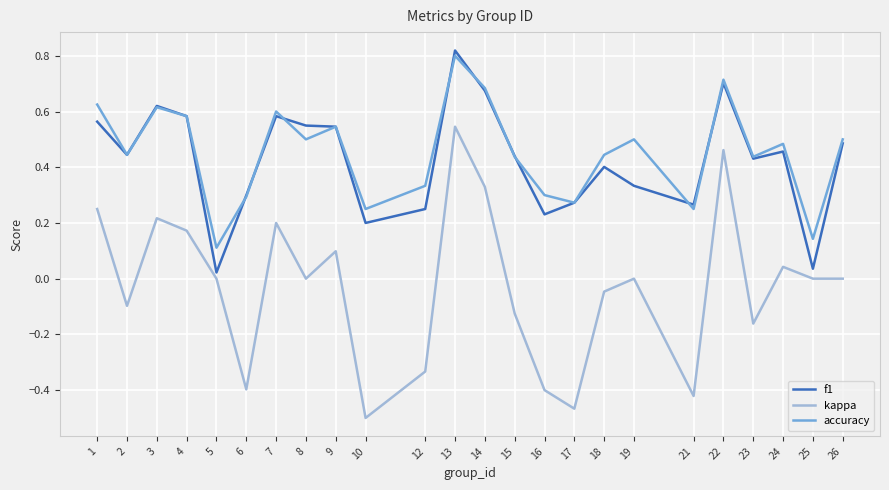

Which category has the highest value in the f1 series?

13